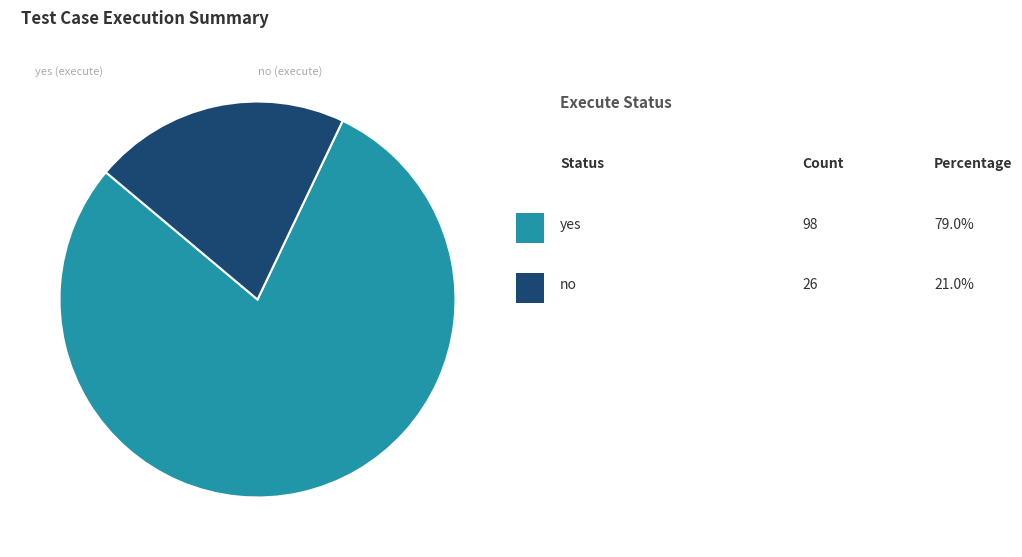

Does any single category account for the majority?

Yes